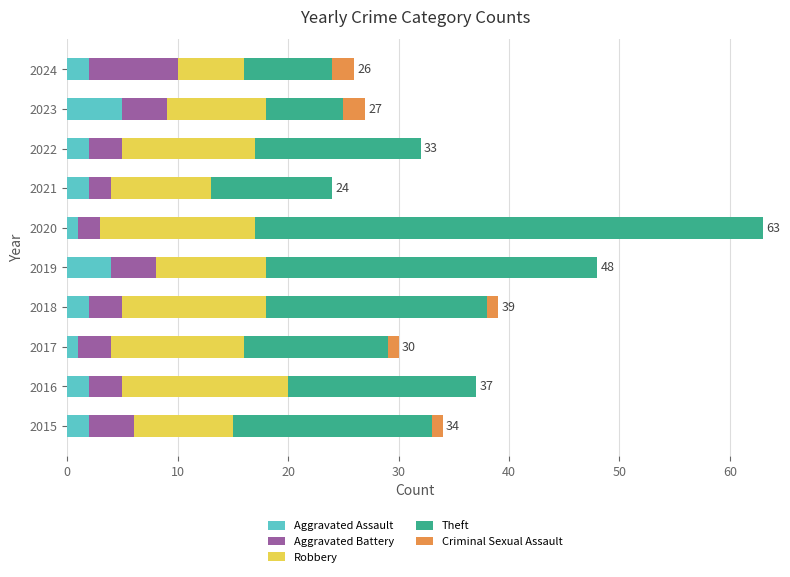

Count the number of data series in this chart.

5